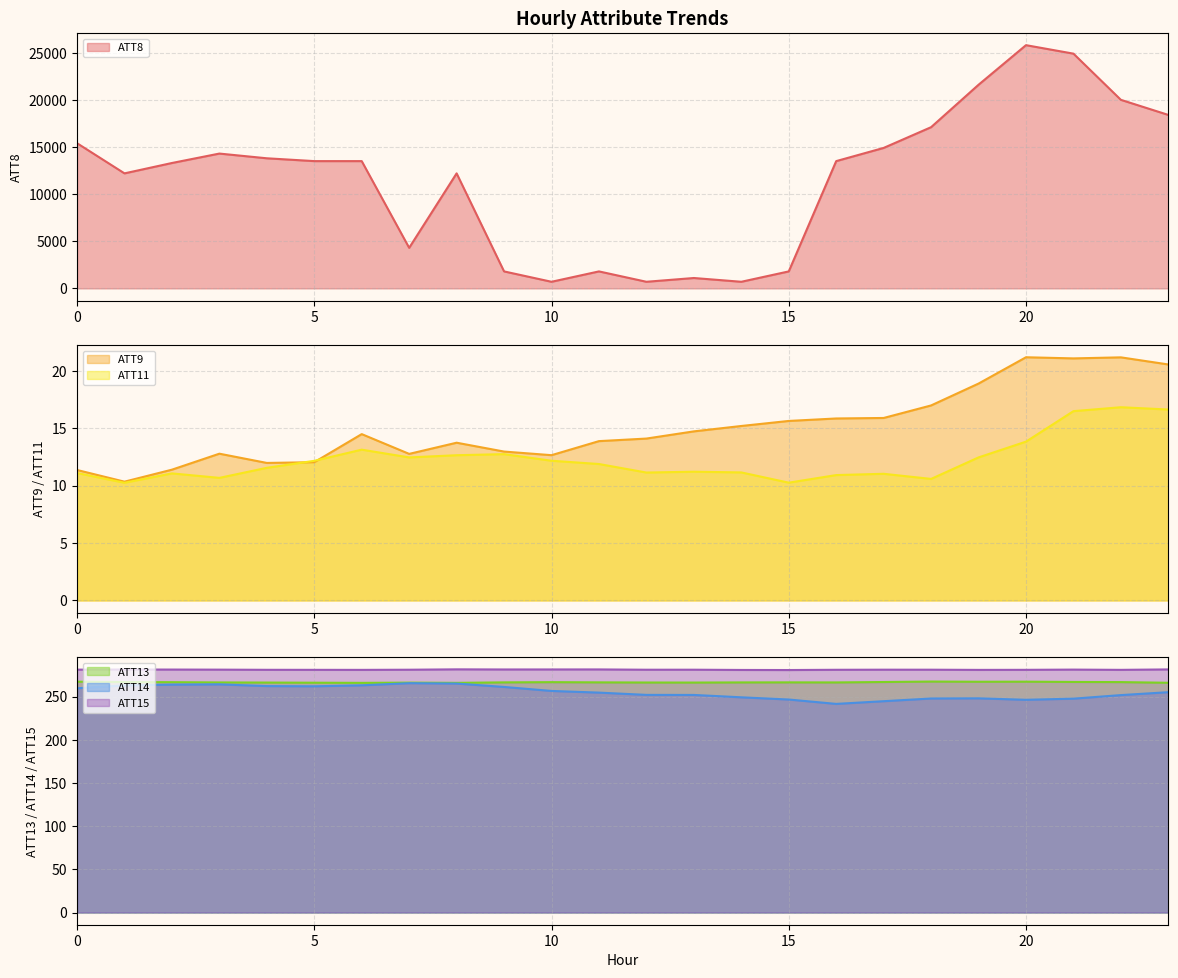

True or false: ATT13 and ATT14 cross at least once.

False